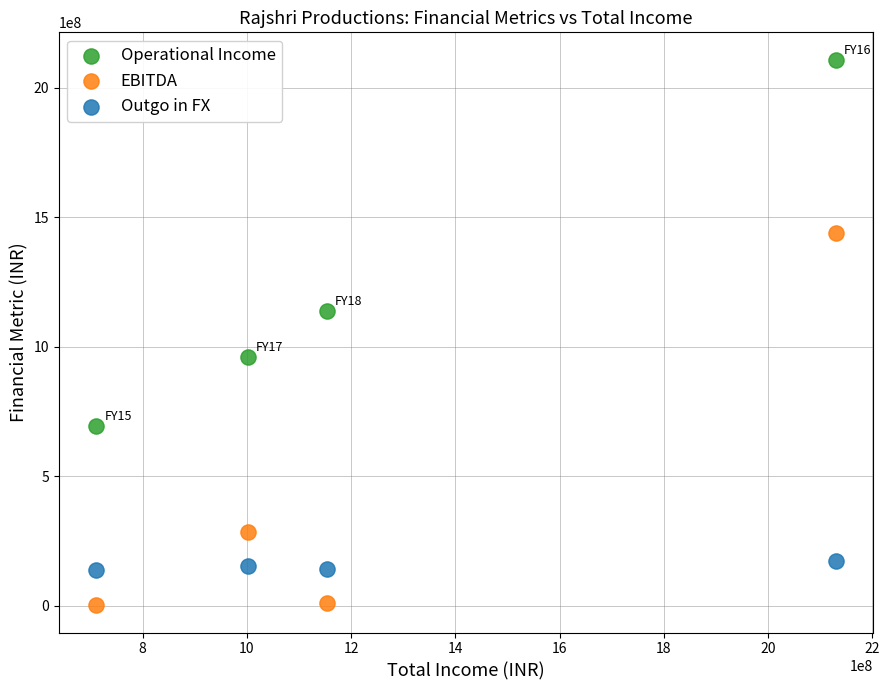

What are all the series names shown in the legend?

Operational Income, EBITDA, Outgo in FX